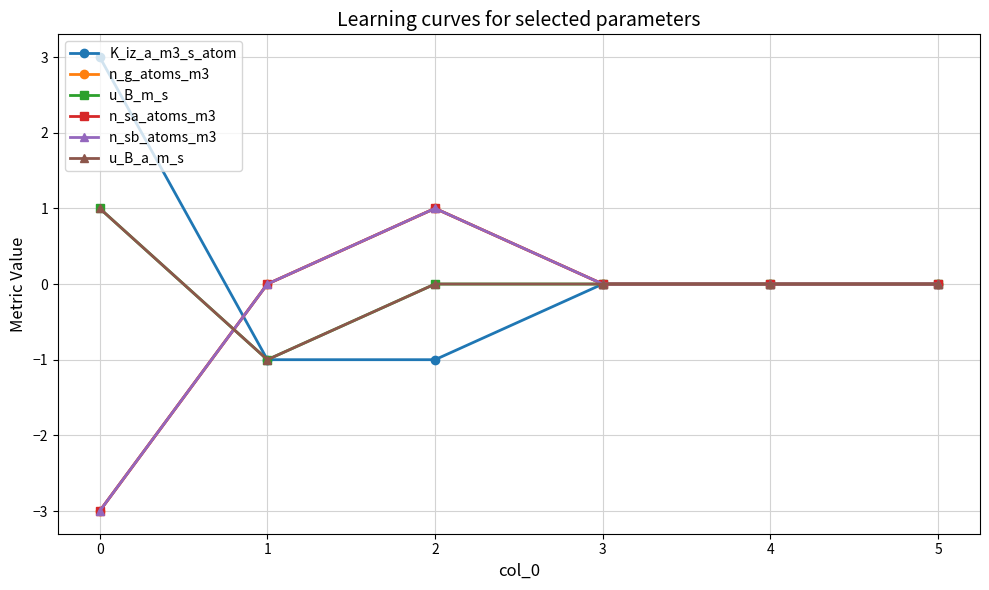

Between 4 and 1, which is larger?

4